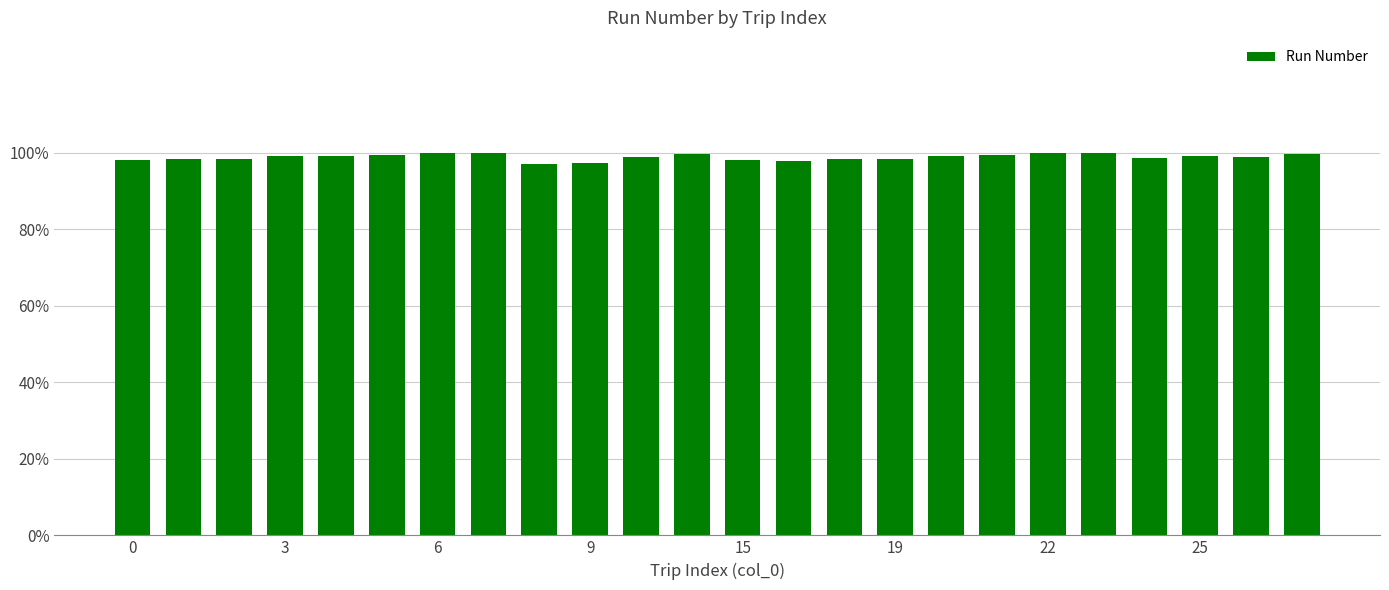

How many categories are shown in the chart?

24